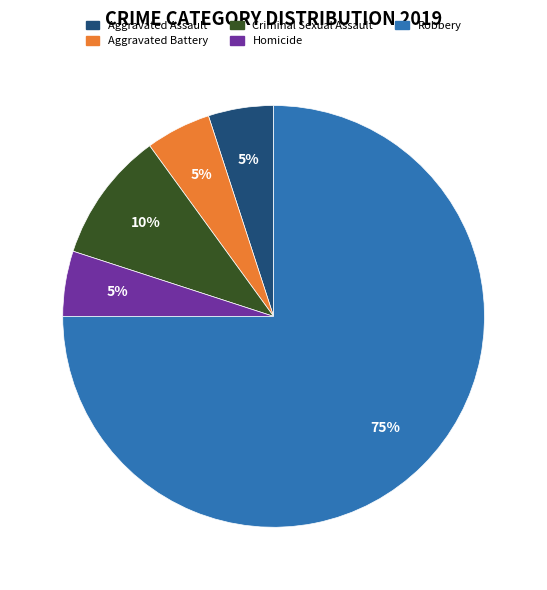

Count the number of slices in the pie.

5